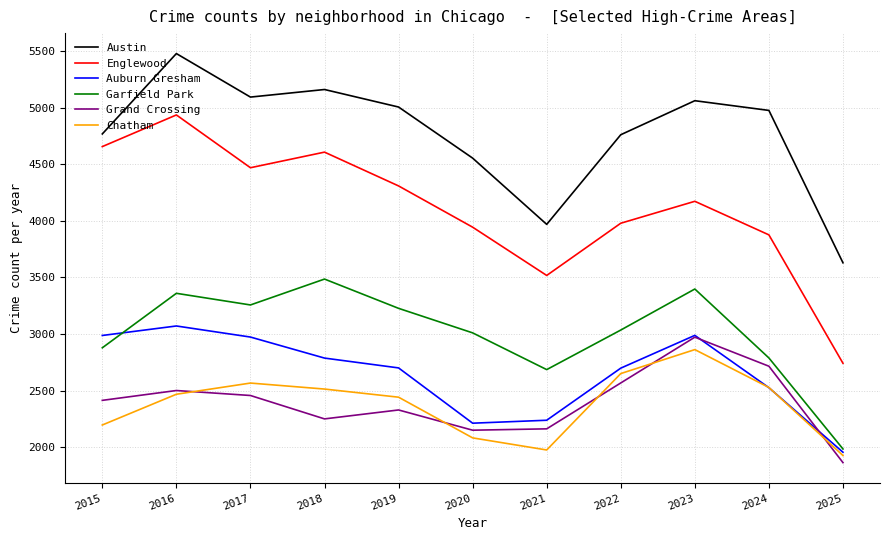

What is the smallest value displayed?

1862